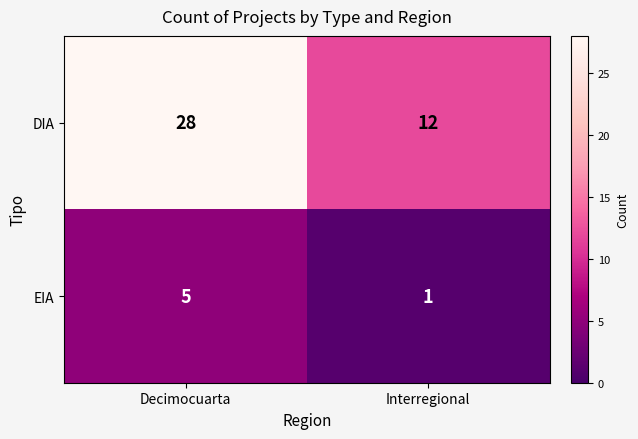

What is the spread (max minus min) of values at Interregional?

11